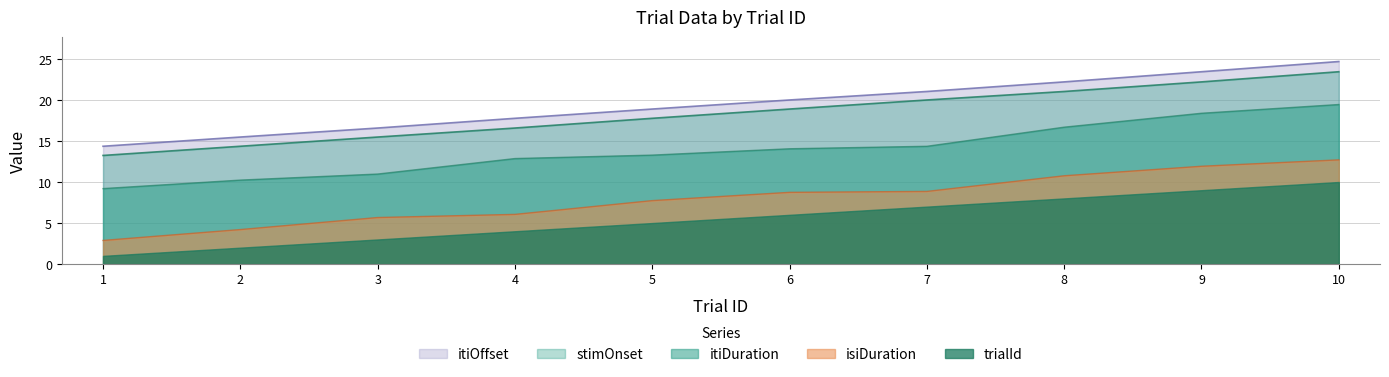

True or false: itiOffset and isiDuration cross at least once.

False